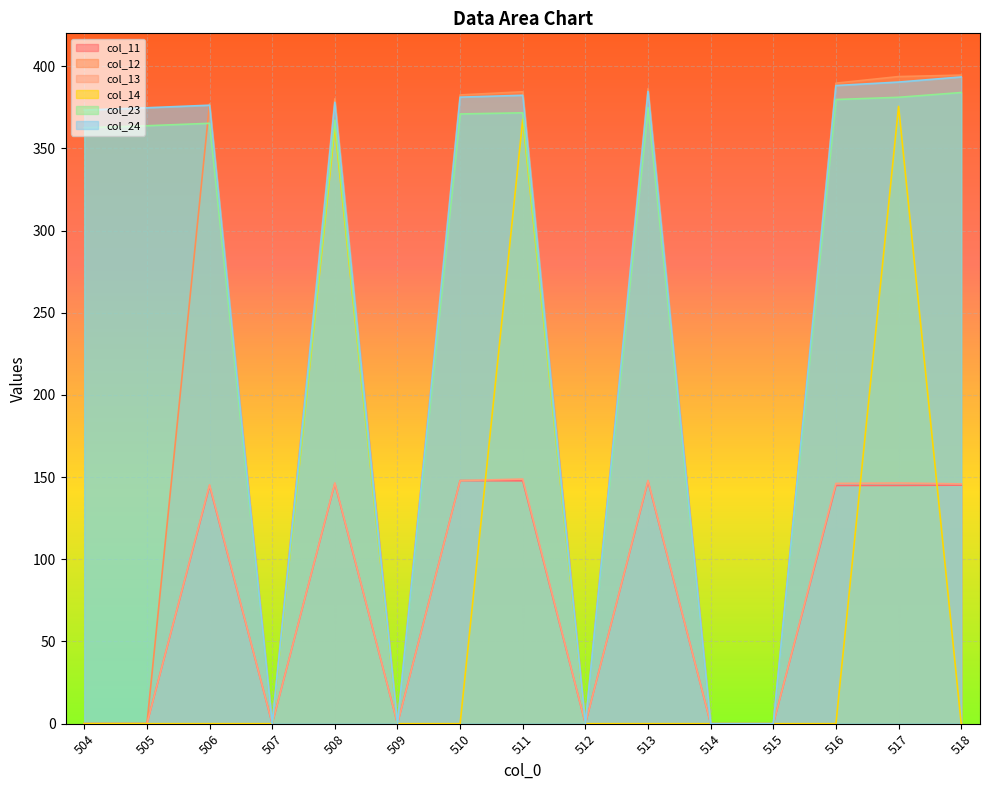

List the labels in order of col_24 value, smallest first.

507, 509, 512, 514, 515, 504, 505, 506, 508, 510, 511, 513, 516, 517, 518